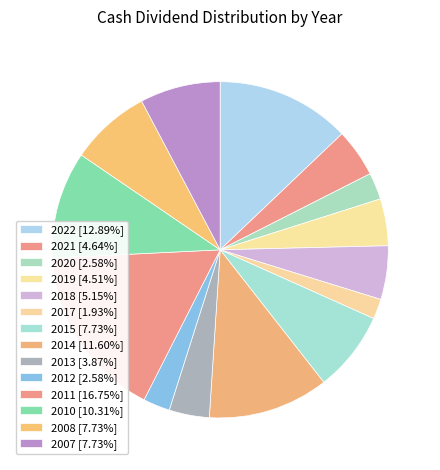

Count the number of slices in the pie.

14